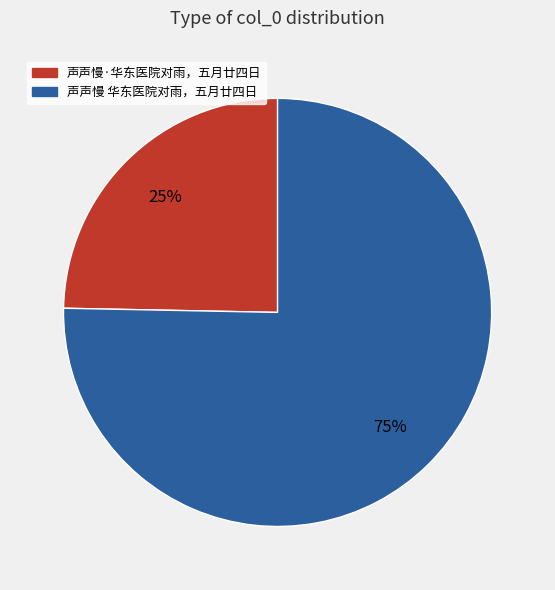

Approximately how many times larger is the value at 声声慢·华东医院对雨，五月廿四日 compared to 声声慢 华东医院对雨，五月廿四日?

0.3